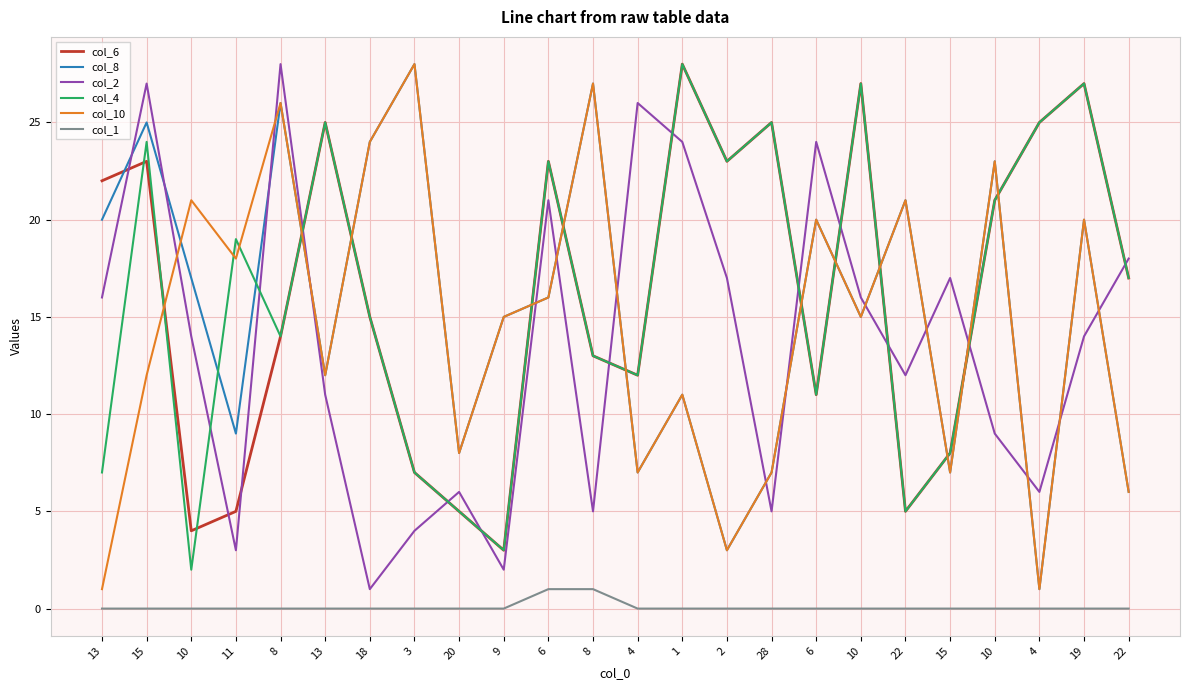

Between 8 and 15, which is larger?

8